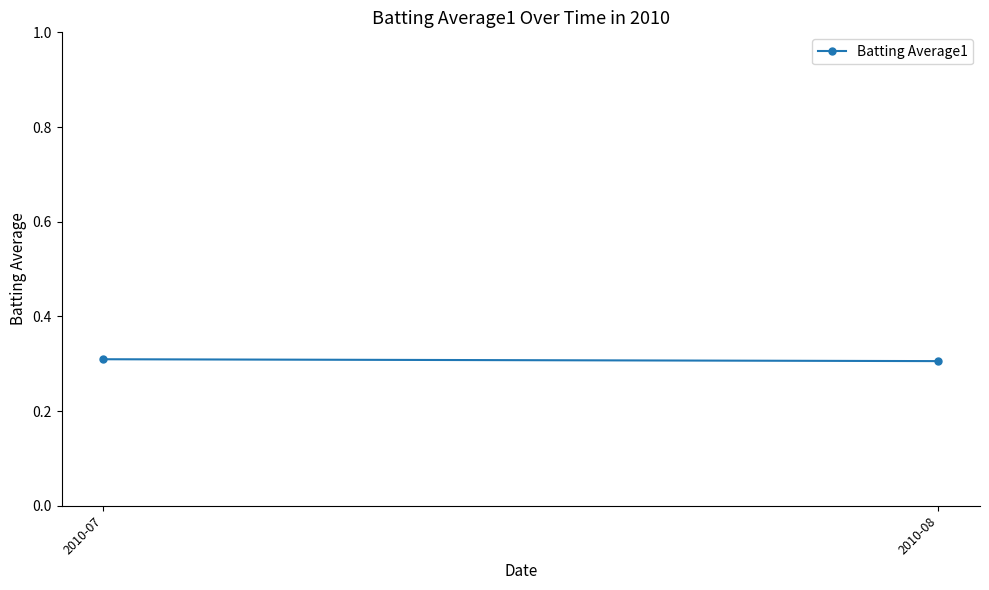

How many values are between 0 and 1?

2